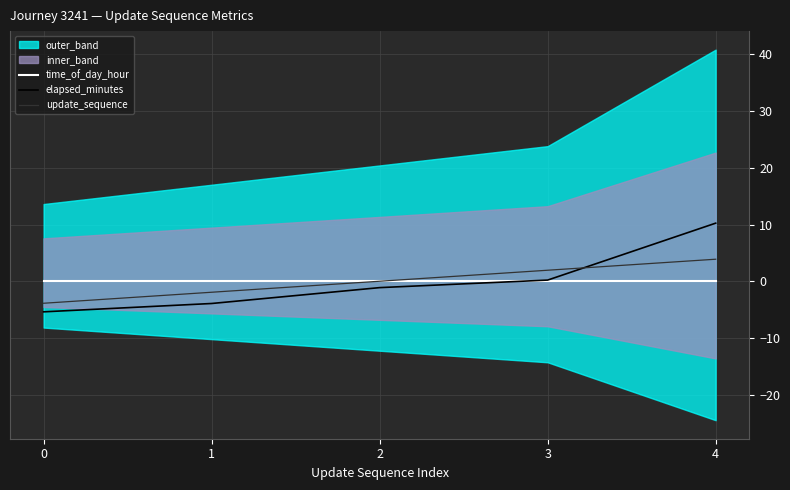

Which series changed the most between 1 and 4?

elapsed_minutes